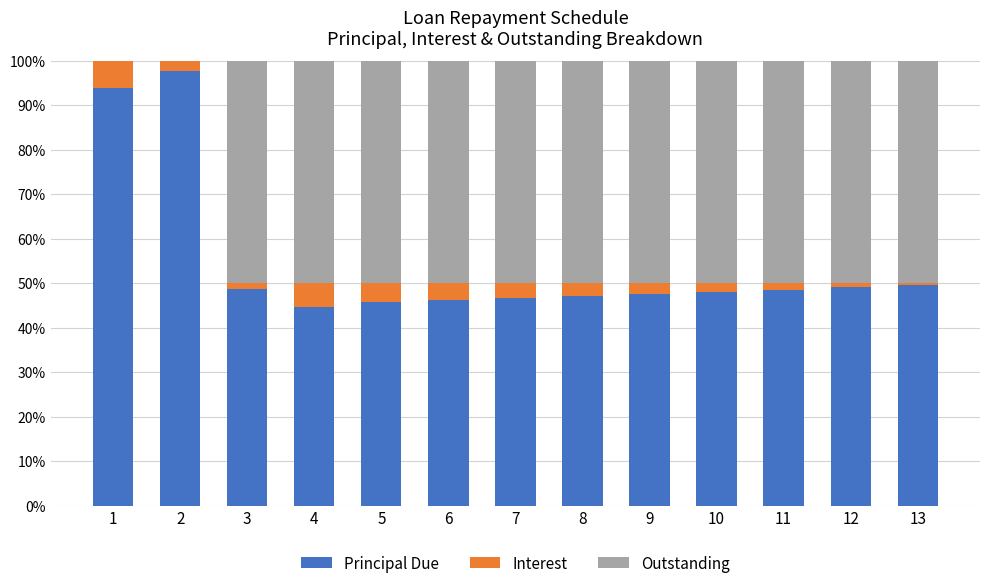

What is the sum of all Principal Due values?

713.6